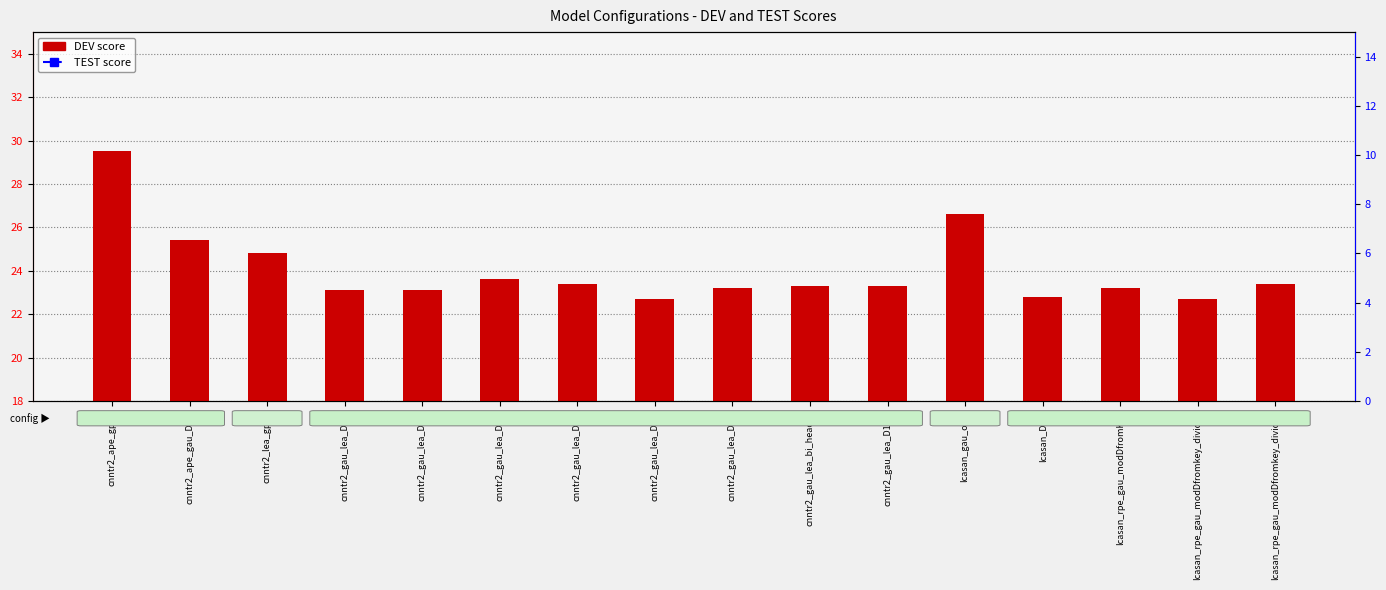

How many values in the DEV score series are below 23?

3